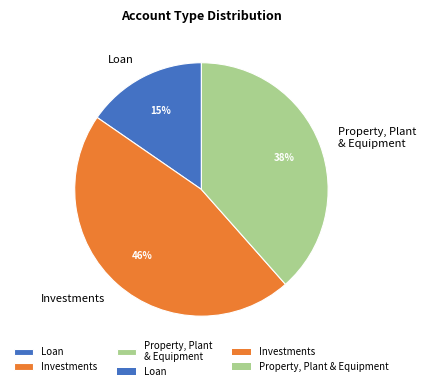

Between Property, Plant & Equipment and Loan, which is larger?

Property, Plant & Equipment